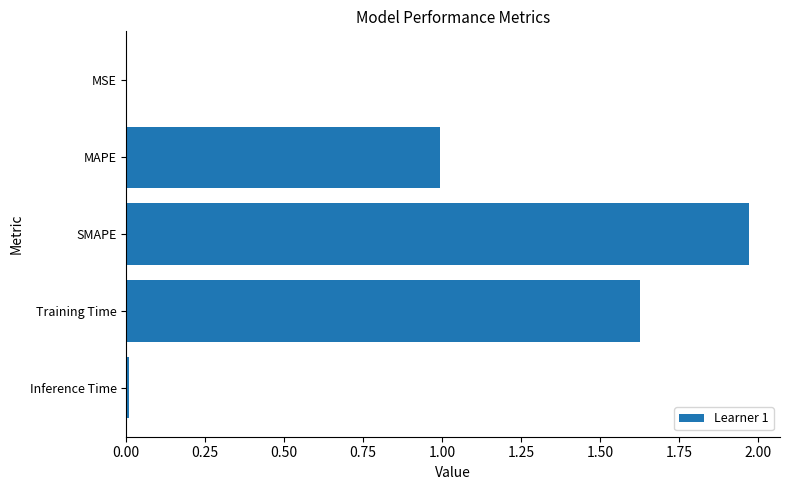

The value at Inference Time is 0.0. True or false?

True